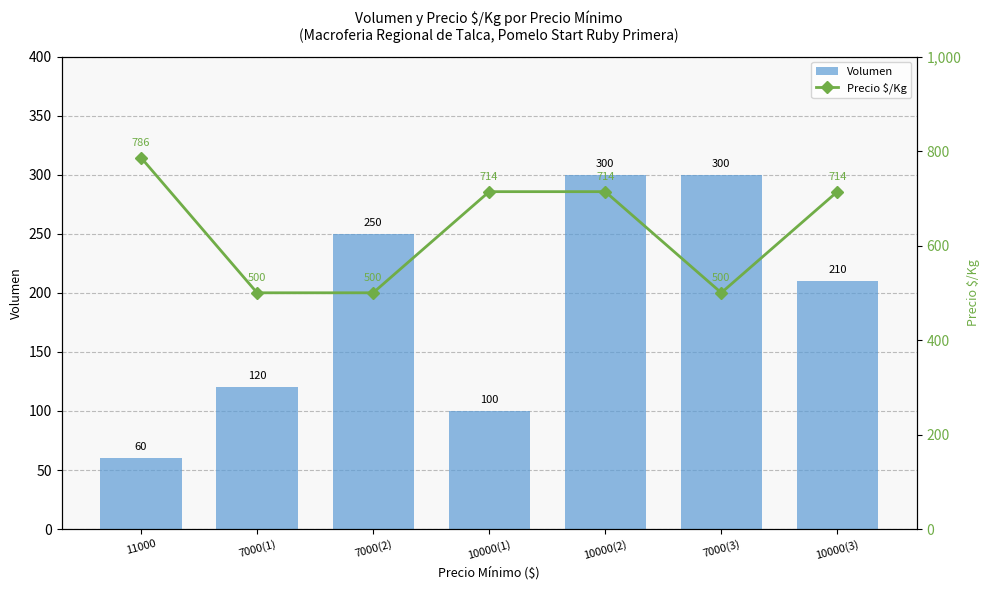

Which category has the lowest value in the Volumen series?

11000